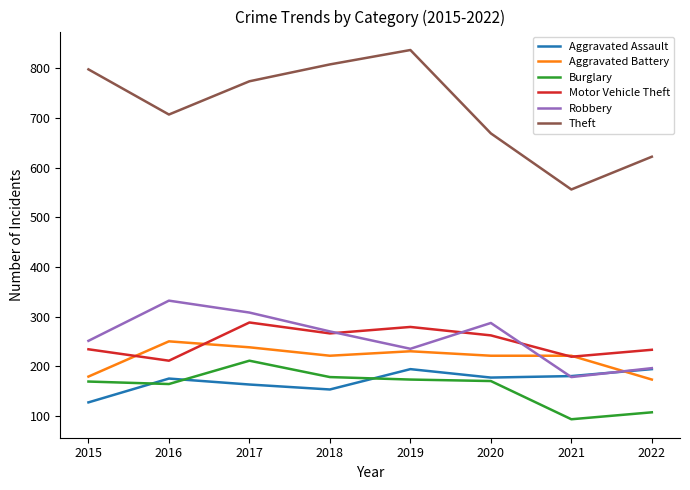

Where do Aggravated Assault and Aggravated Battery first cross each other?

2021 and 2022